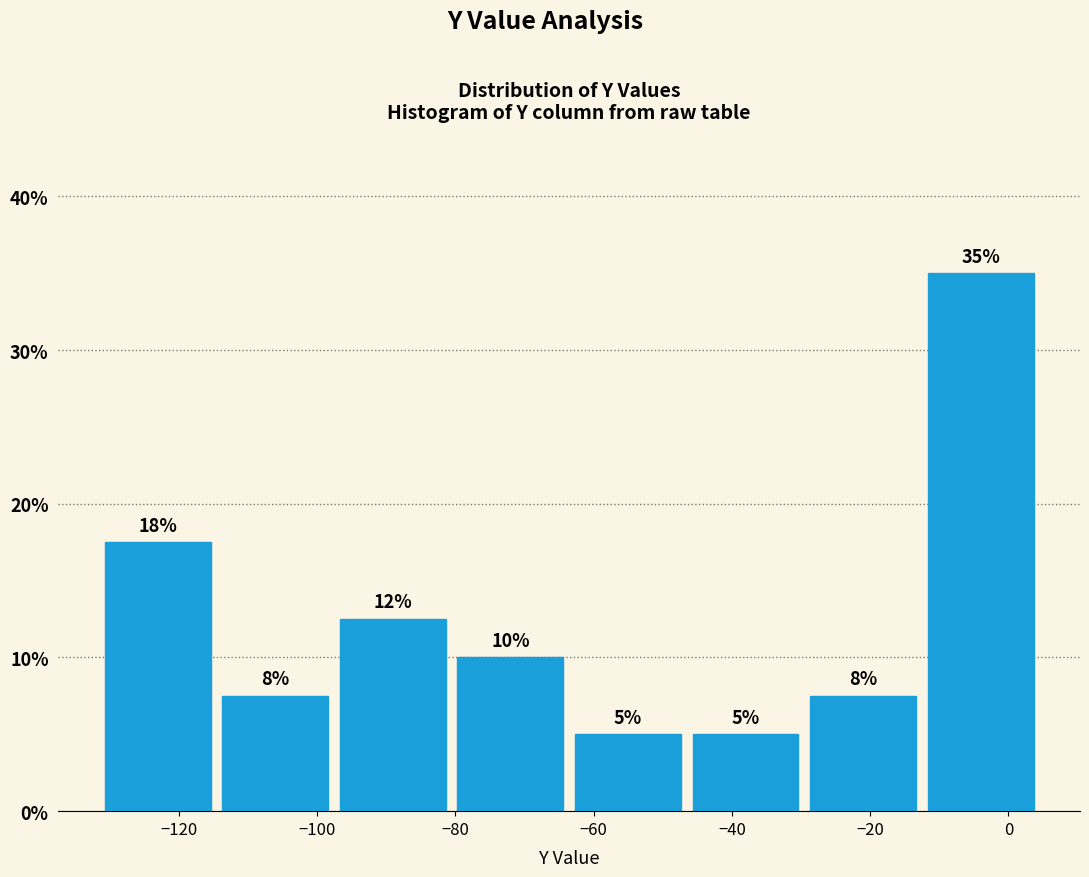

Which range on the x-axis has the tallest bar?

-12 to 4